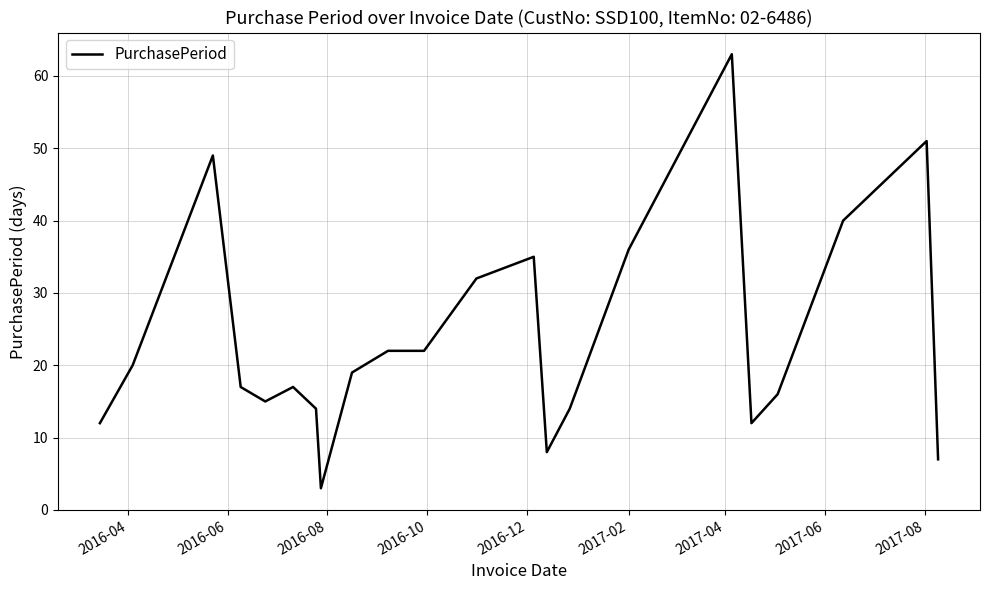

What is the average value?

24